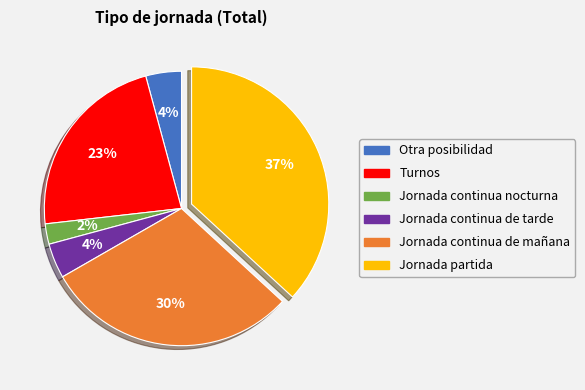

To the nearest percent, what portion does Jornada continua de mañana represent?

30%